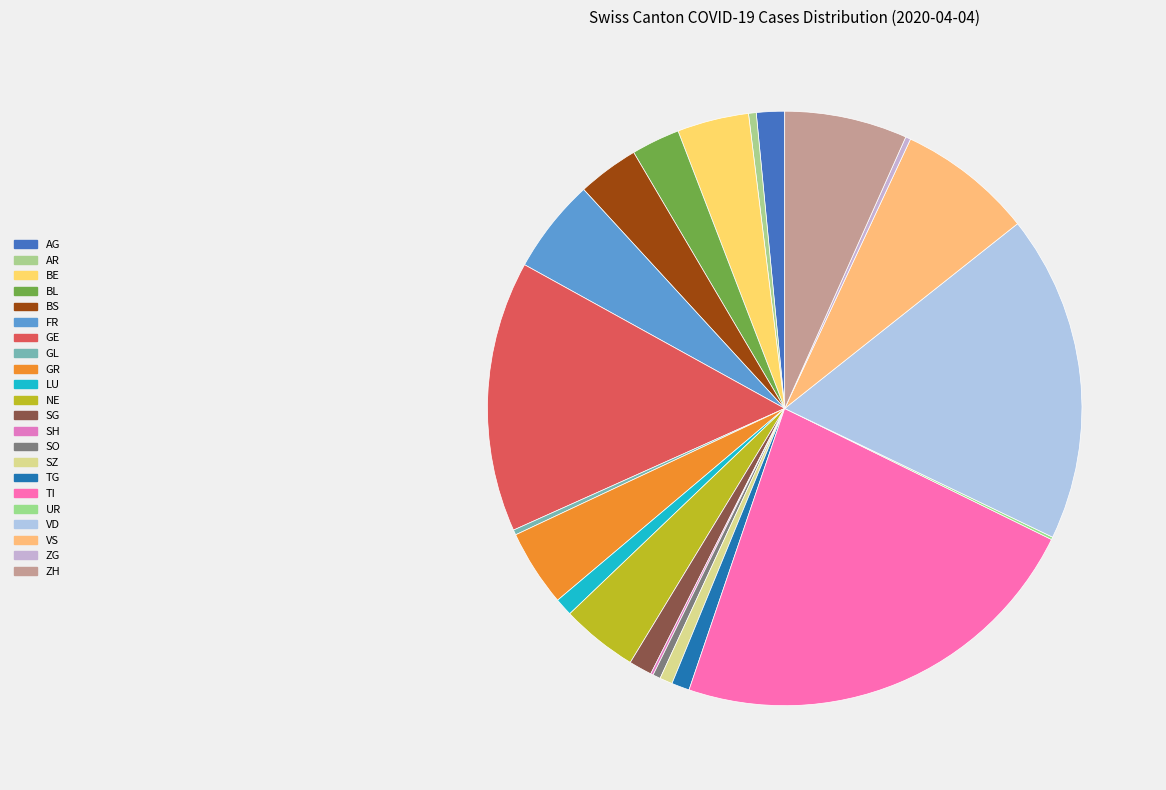

Which slice is the largest?

TI